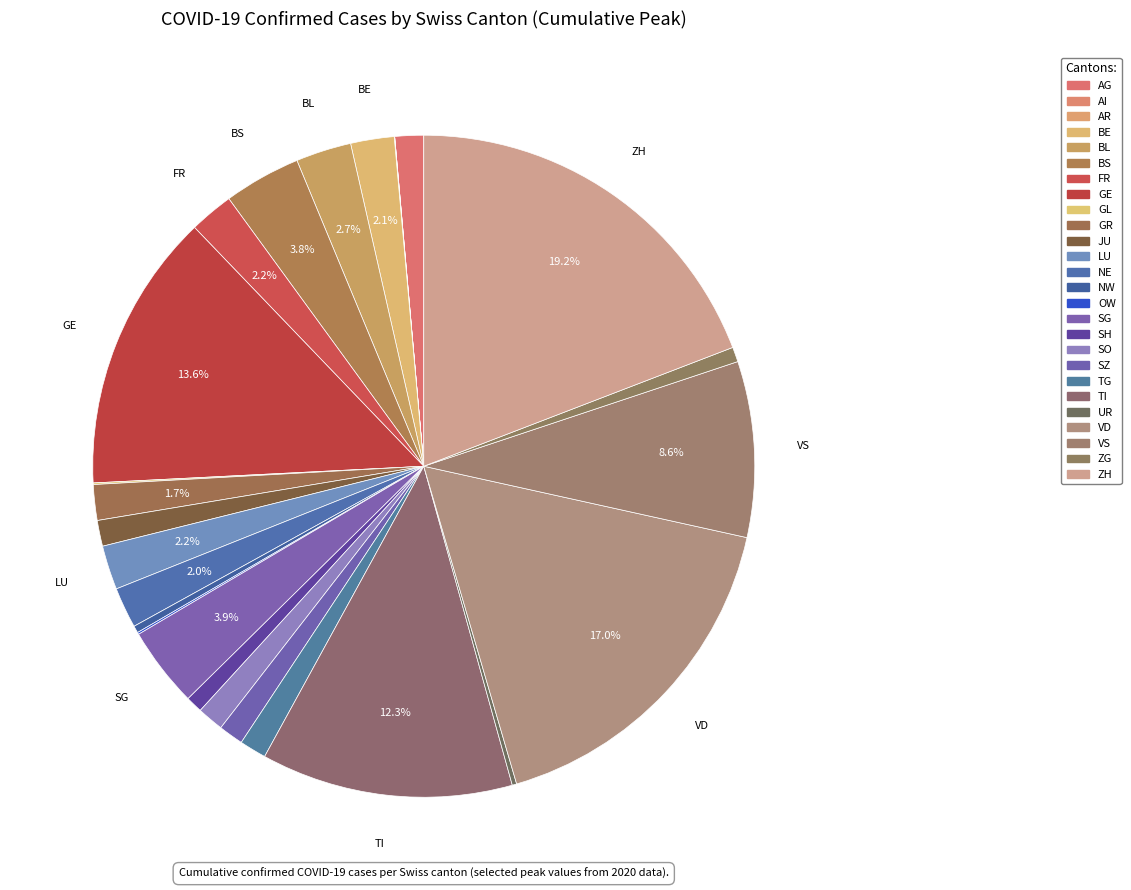

Is it true that NE is 2% of the pie?

True